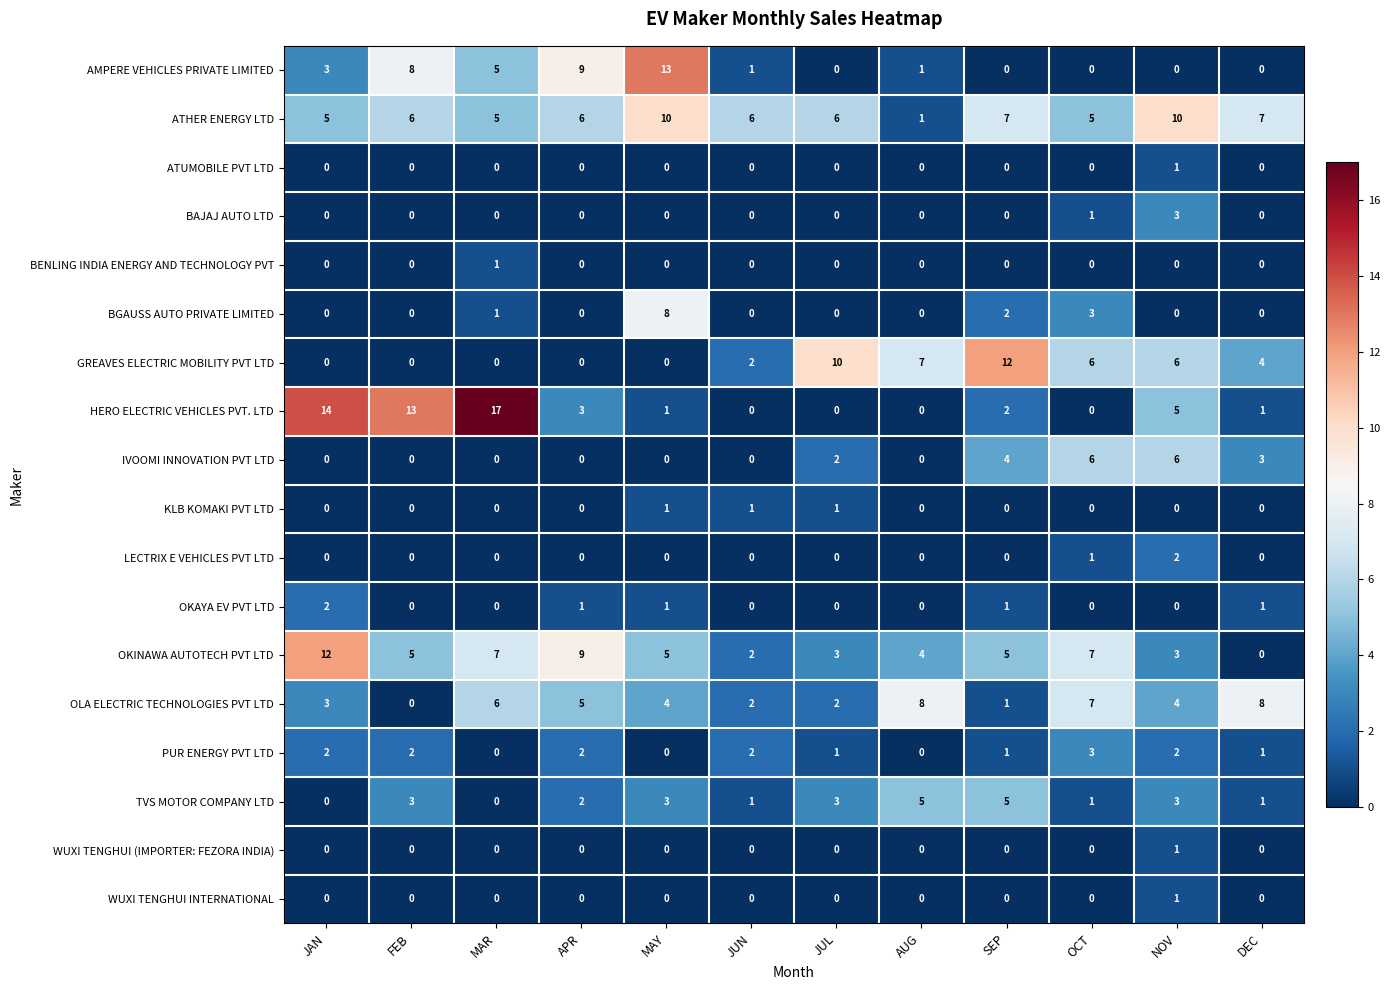

How many ATUMOBILE PVT LTD values are between 0 and 1?

12